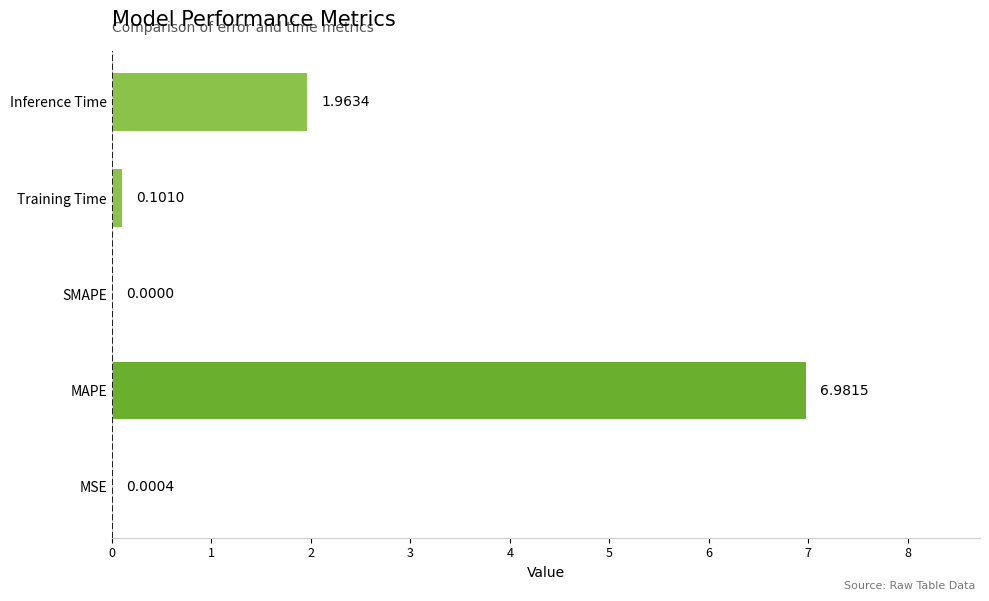

What is the sum of all values?

9.0